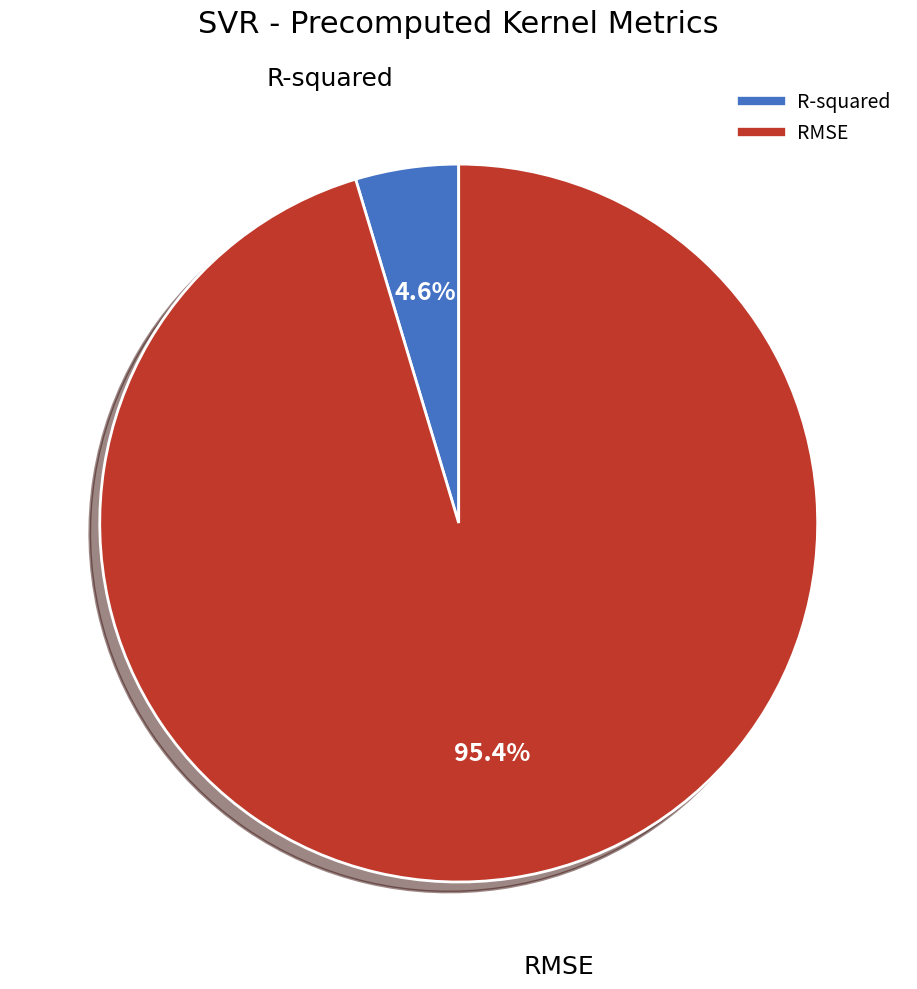

To the nearest percent, what is the combined percentage of RMSE and R-squared?

100%